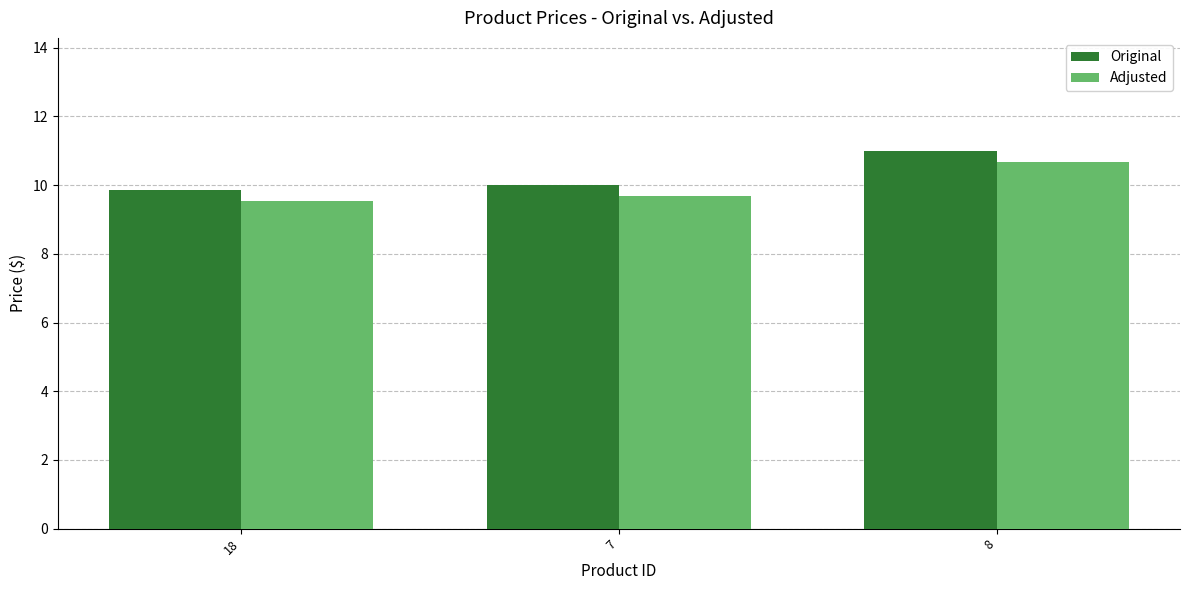

True or false: Adjusted has a value of 5.8 at 18.

False